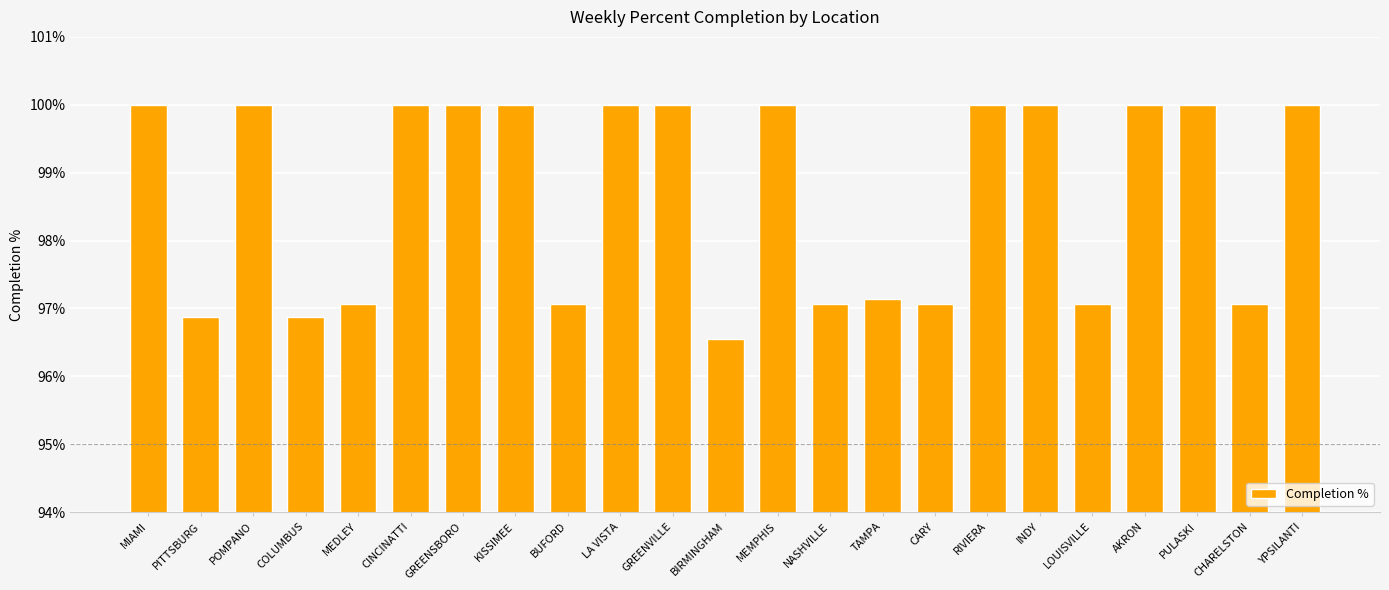

Rank the categories by value from highest to lowest.

MIAMI, POMPANO, CINCINATTI, GREENSBORO, KISSIMEE, LA VISTA, GREENVILLE, MEMPHIS, RIVIERA, INDY, AKRON, PULASKI, YPSILANTI, TAMPA, MEDLEY, BUFORD, NASHVILLE, CARY, LOUISVILLE, CHARELSTON, PITTSBURG, COLUMBUS, BIRMINGHAM